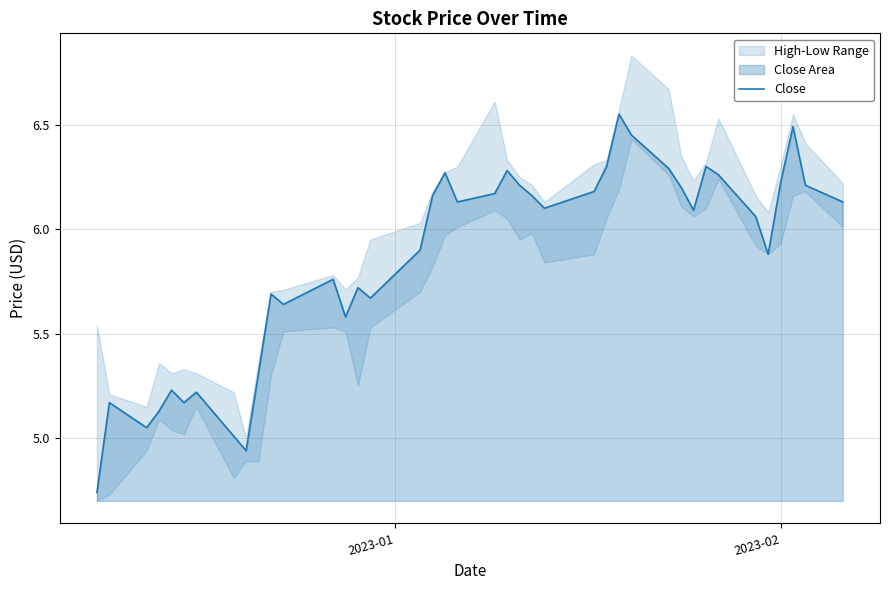

What is the smallest value displayed?

4.7